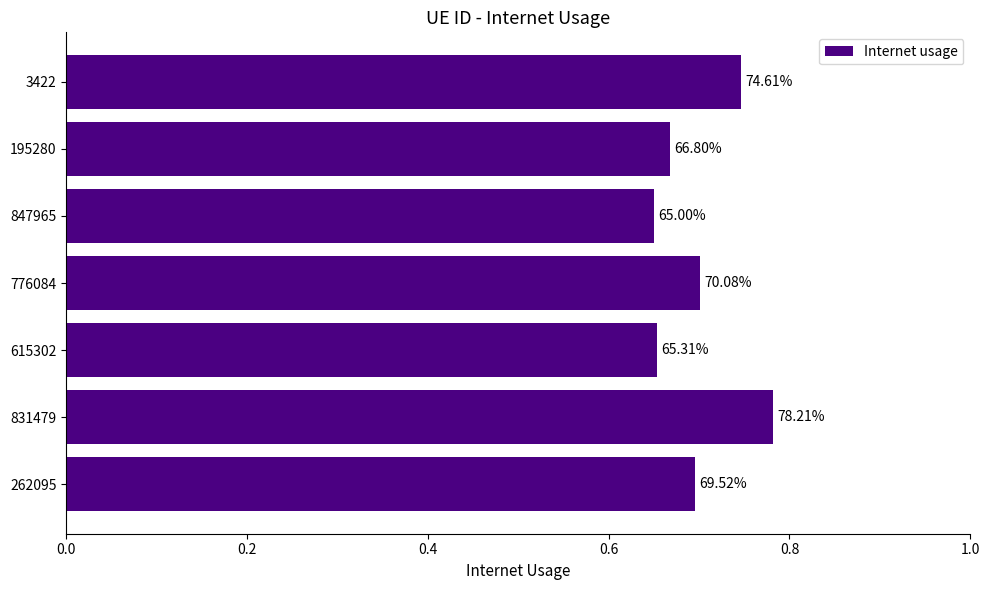

What is the average value?

0.7